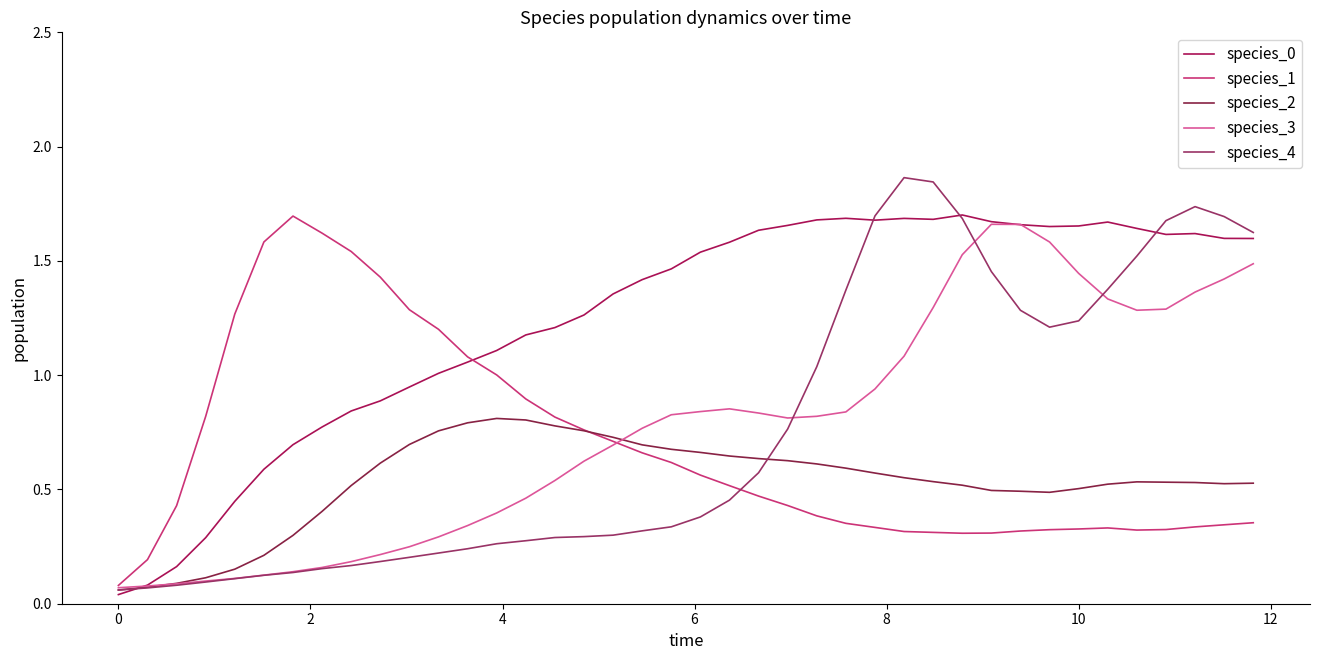

True or false: species_4 has more than 0 interior local peaks.

True